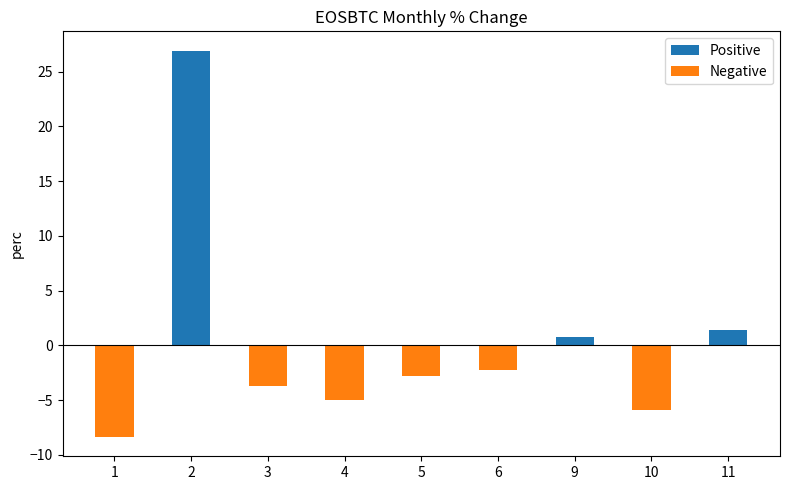

What is the sum of the Negative values at 1 and 3?

-12.1